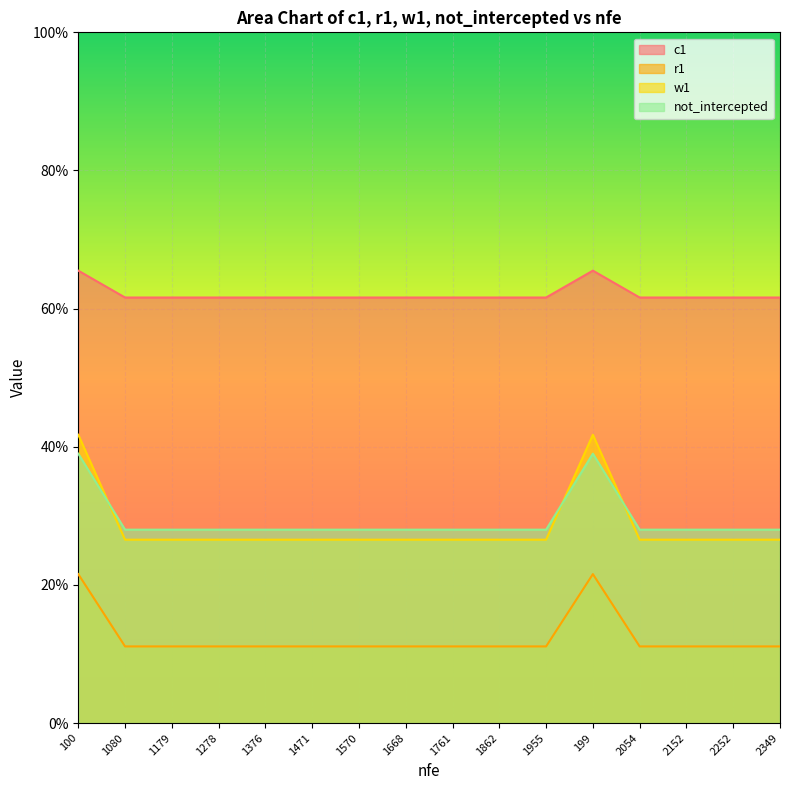

What is the spread (max minus min) of values at 1862?

0.5